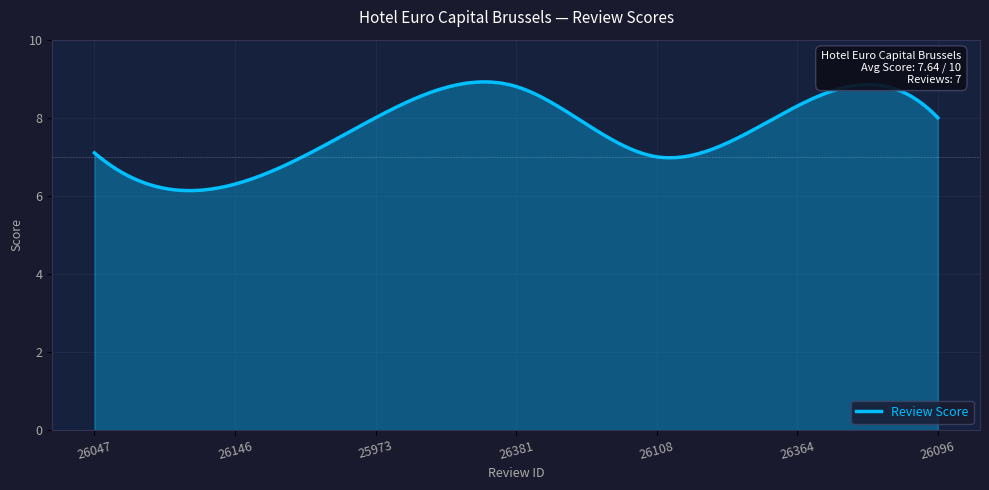

What is the maximum value shown in the chart?

8.9